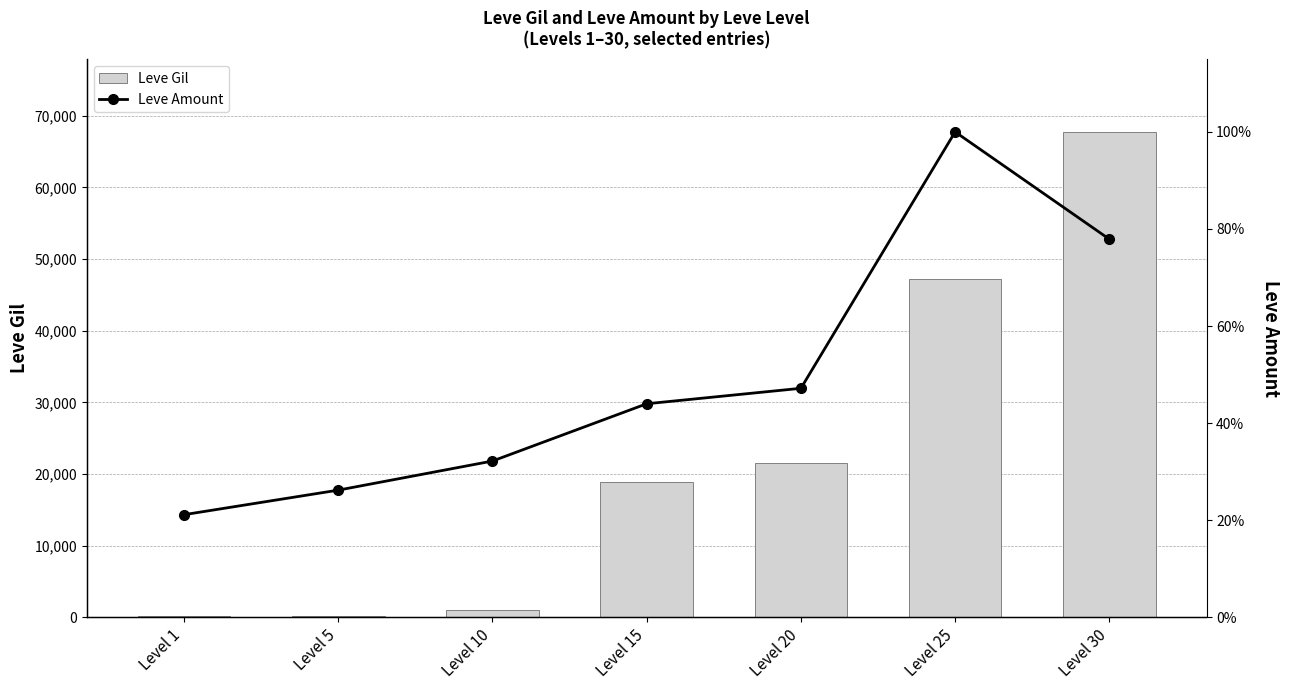

Is the value of Leve Gil at Level 5 greater than the value of Leve Amount at Level 5?

Yes